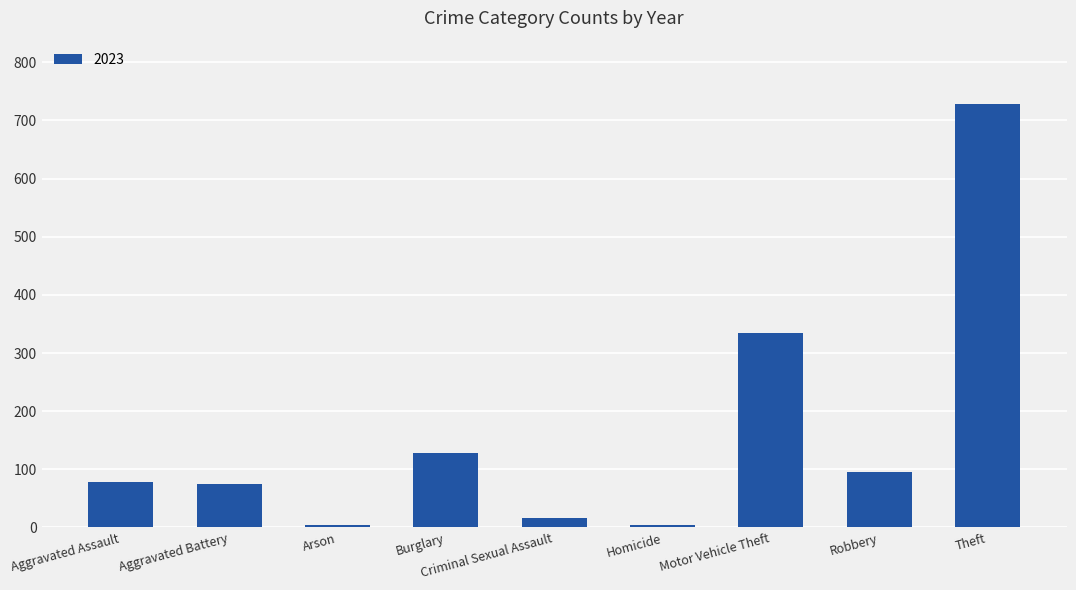

What is the difference between the second highest and minimum values?

330